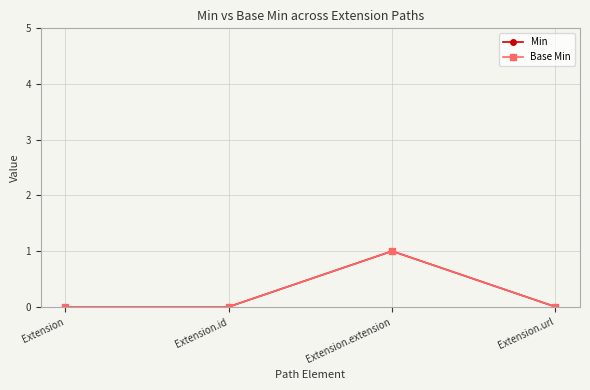

Does the chart have visible grid lines?

Yes